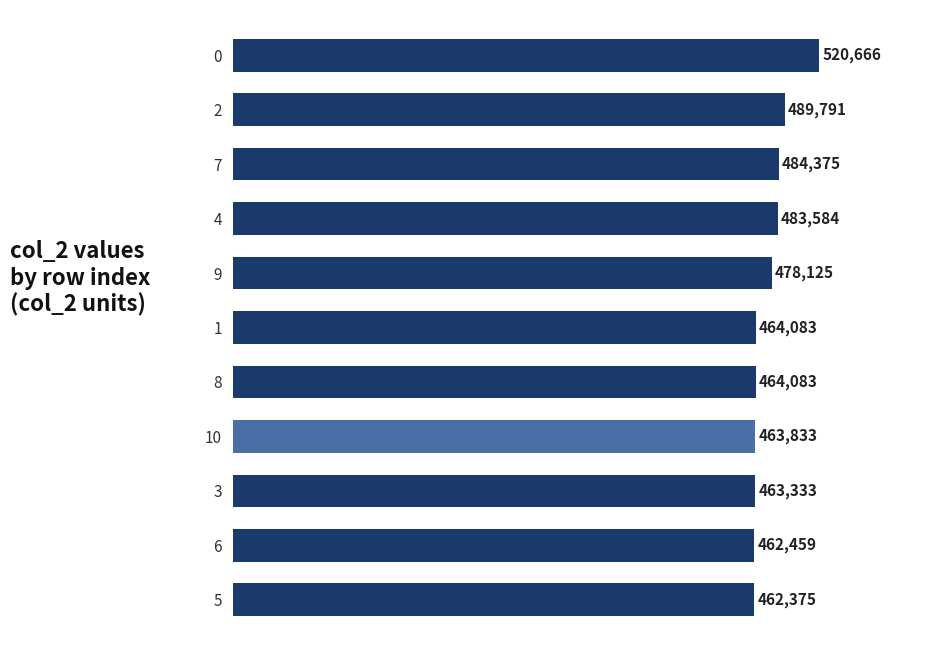

Reading top to bottom, transcribe all the data shown in this chart.

520666	489791	484375	483584	478125	464083	464083	463833	463333	462459	462375